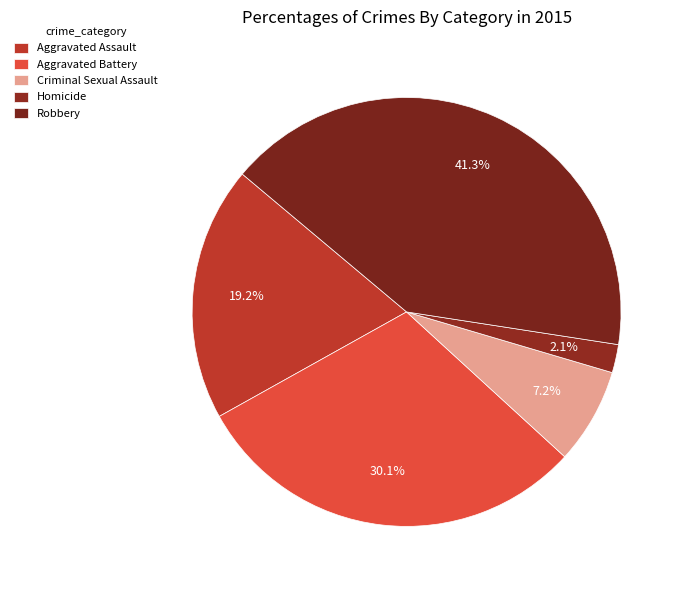

What is the total percentage of Robbery and Homicide?

43.5%